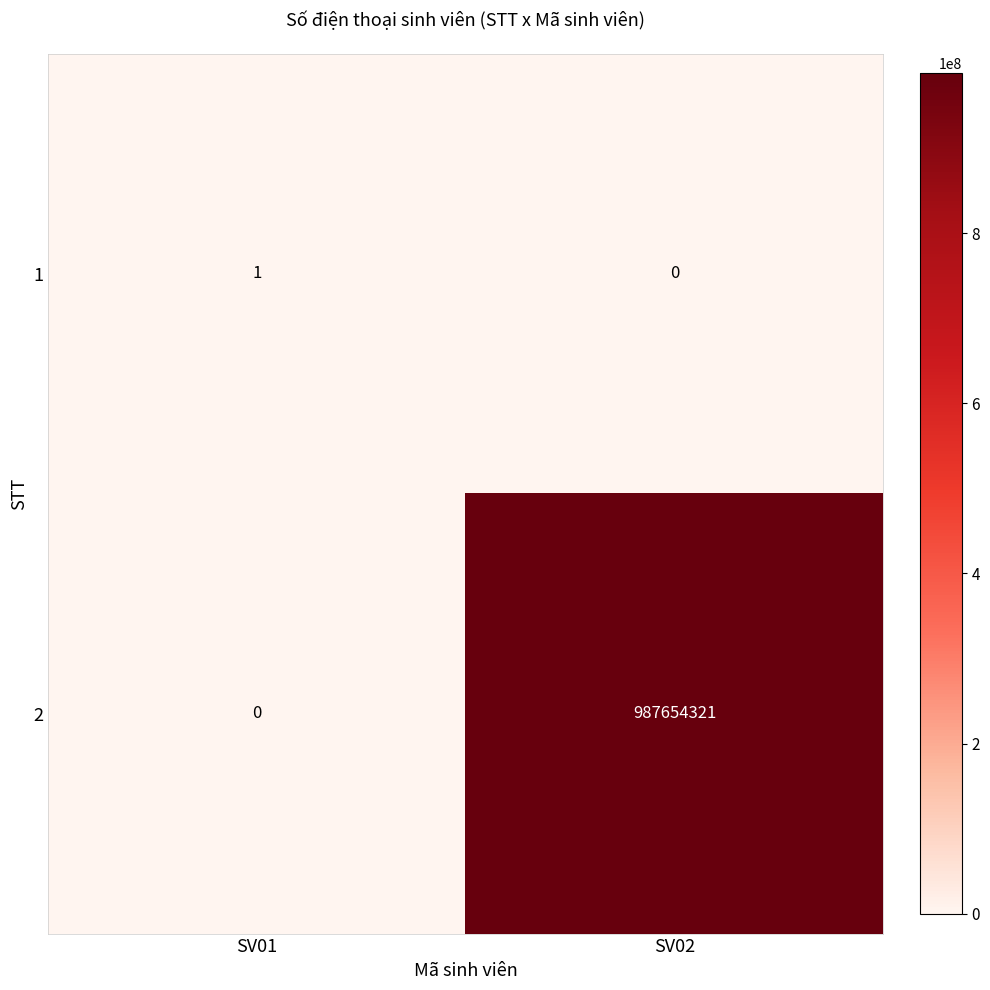

What is the maximum value shown in the chart?

987654321